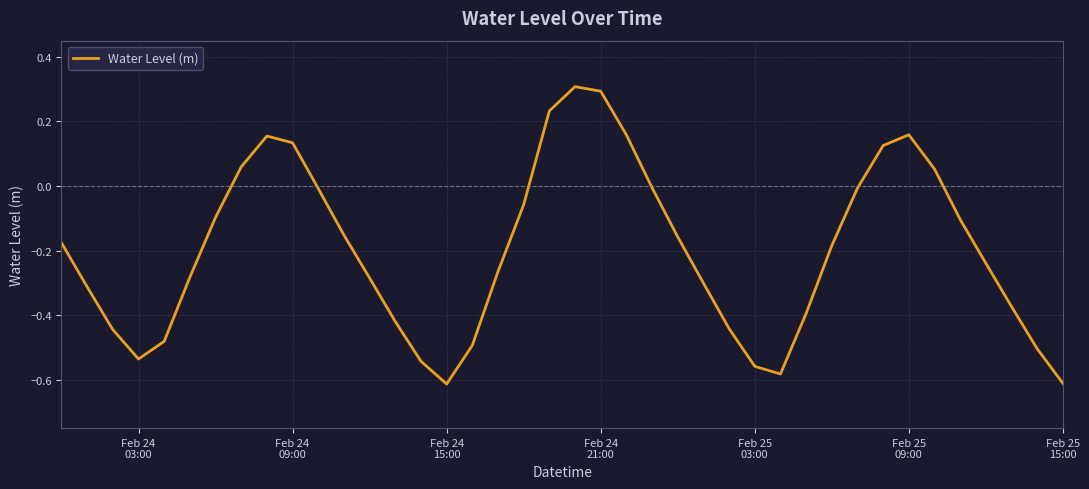

Count the number of categories in the chart.

40